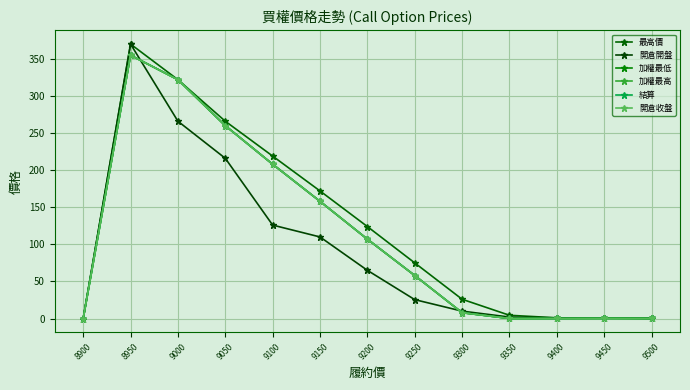

Is this an area chart (filled region under the line)?

No